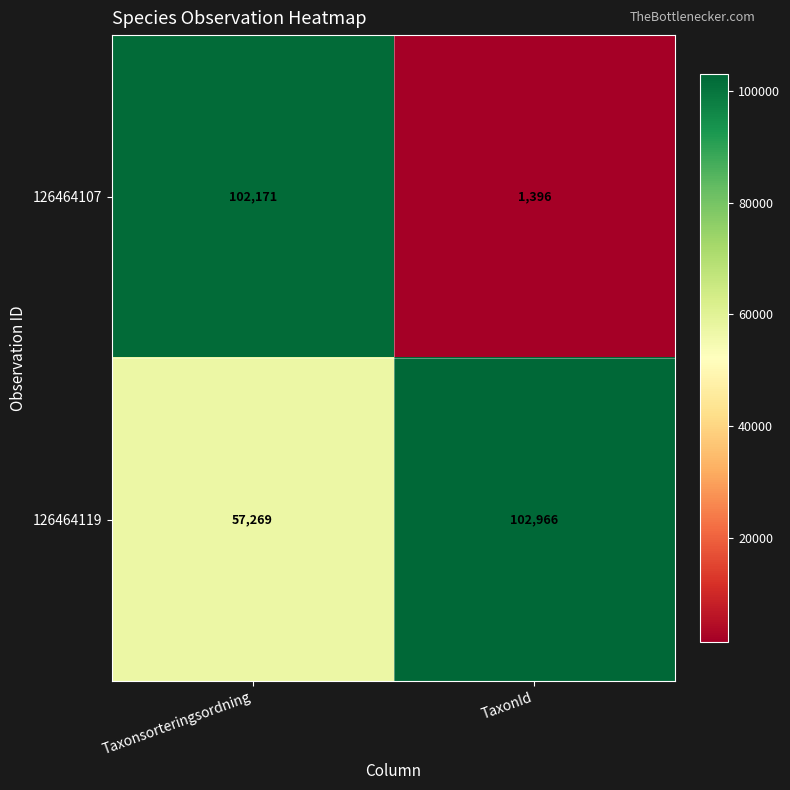

List the series in order of their overall mean, highest first.

126464119, 126464107